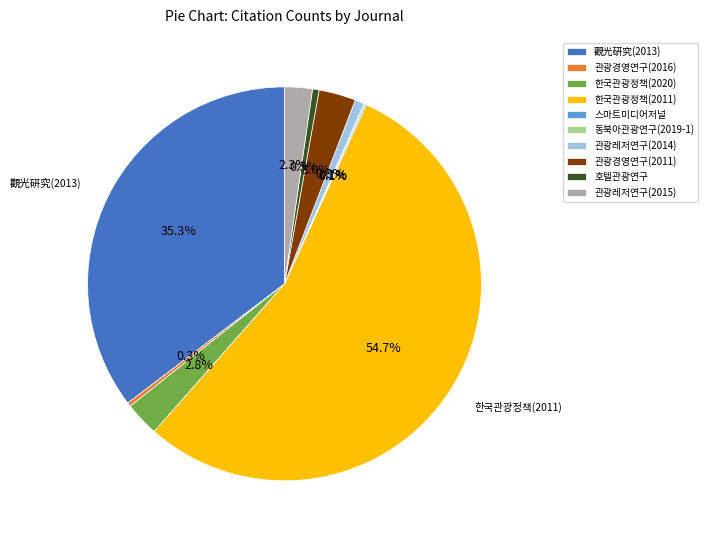

Is there any slice that represents more than half of the pie?

Yes